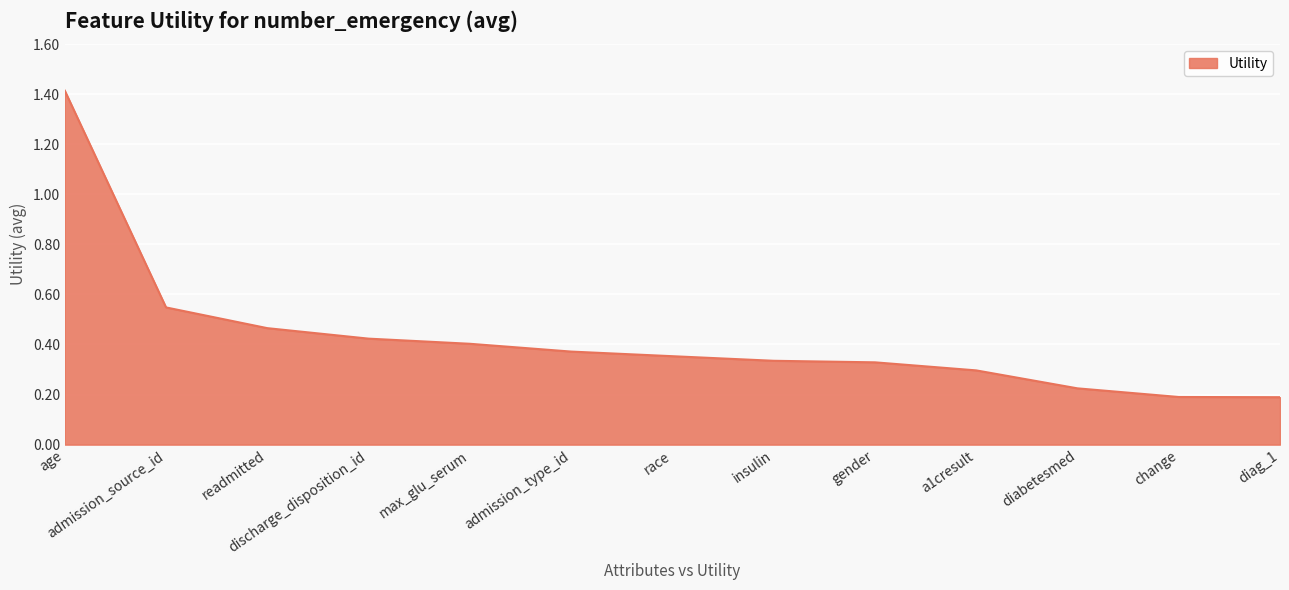

How many categories are shown in the chart?

13